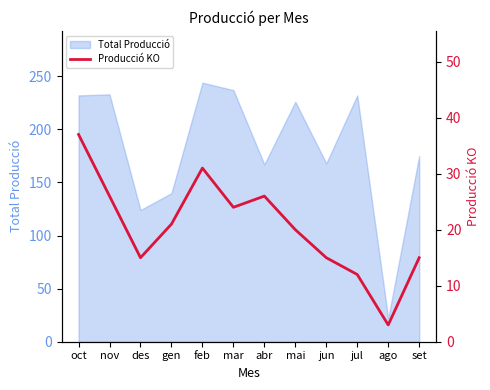

What is the difference between the second highest and minimum values?

28